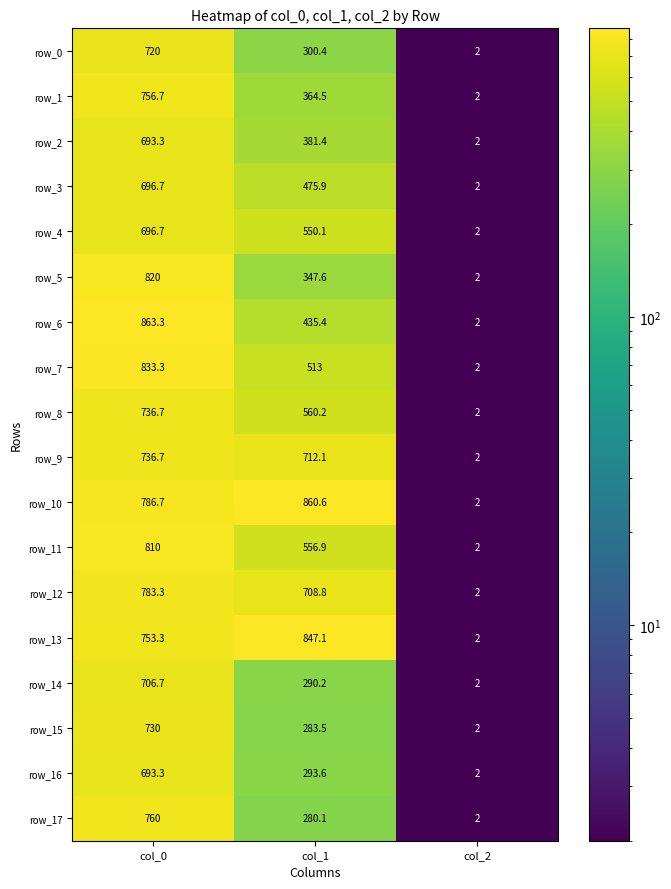

Between col_0 and col_2, which series saw the biggest shift?

row_6